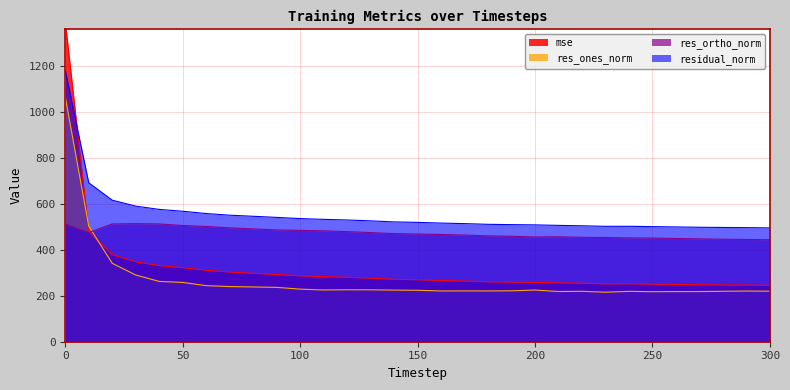

Rank the series by their maximum value, from highest to lowest.

mse, residual_norm, res_ones_norm, res_ortho_norm